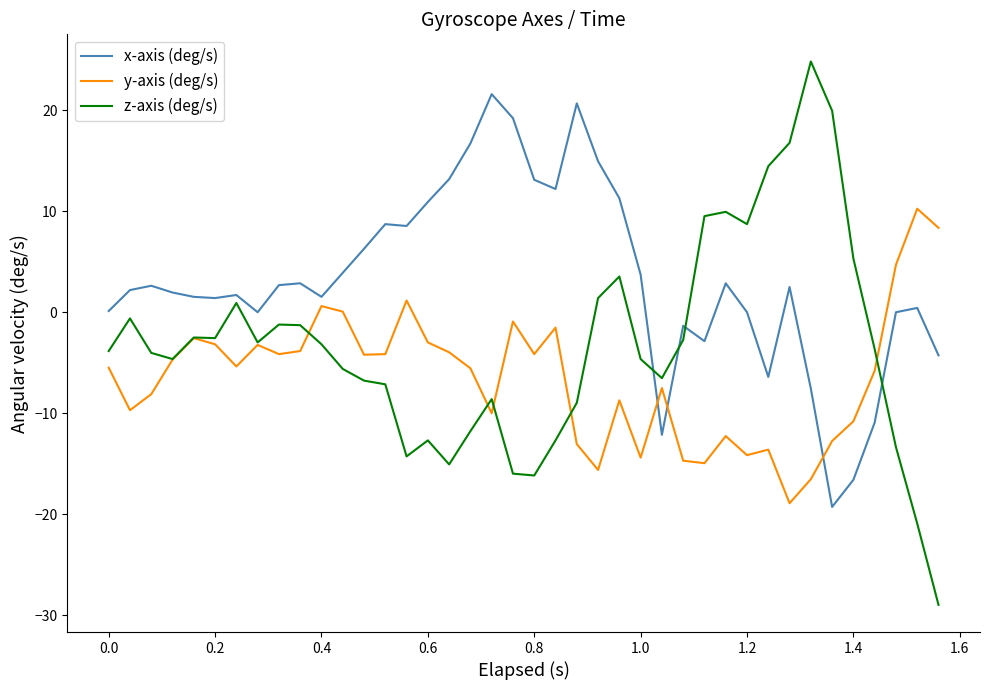

What are all the series names shown in the legend?

x-axis (deg/s), y-axis (deg/s), z-axis (deg/s)